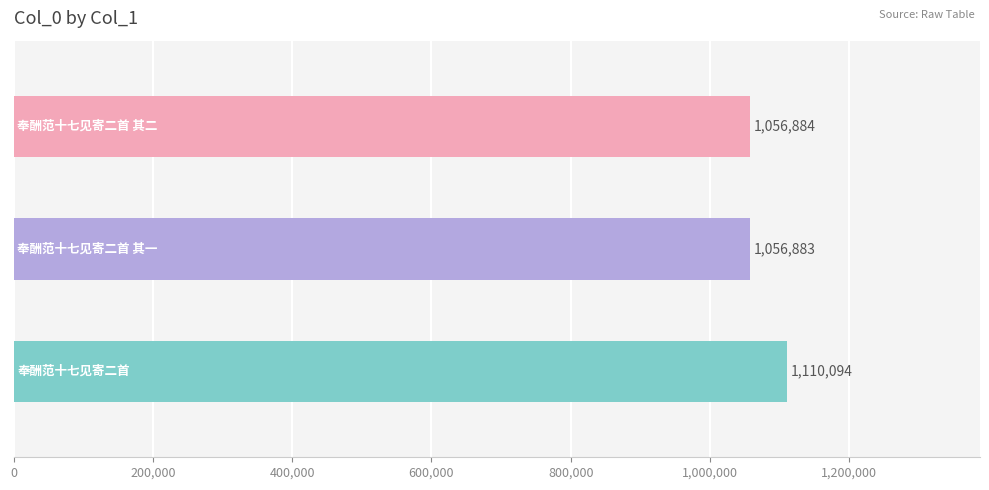

What is the change in value from 奉酬范十七见寄二首 其一 to 奉酬范十七见寄二首 其二?

+1